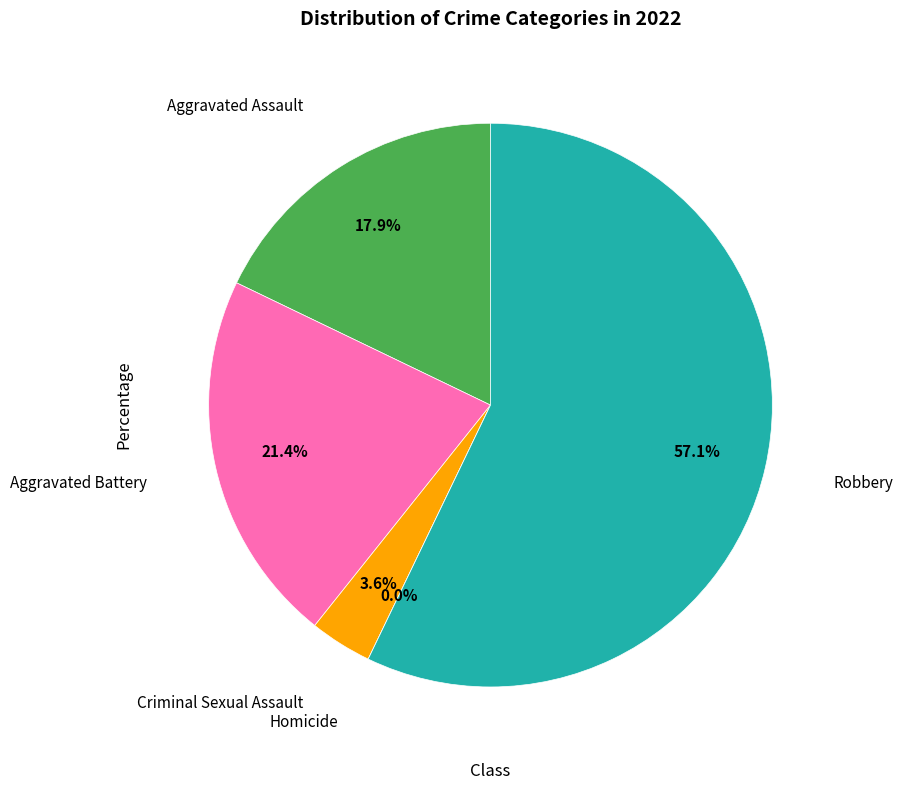

Between Aggravated Battery and Robbery, which is larger?

Robbery